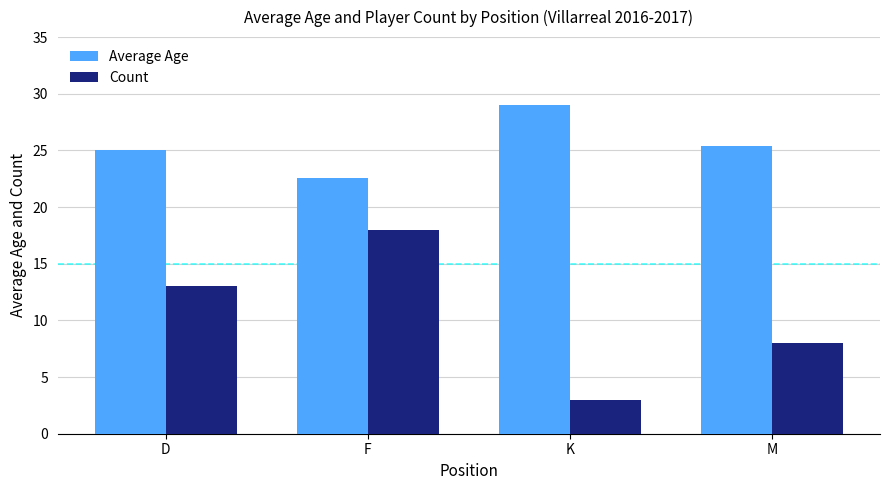

What are all the series names shown in the legend?

Average Age, Count